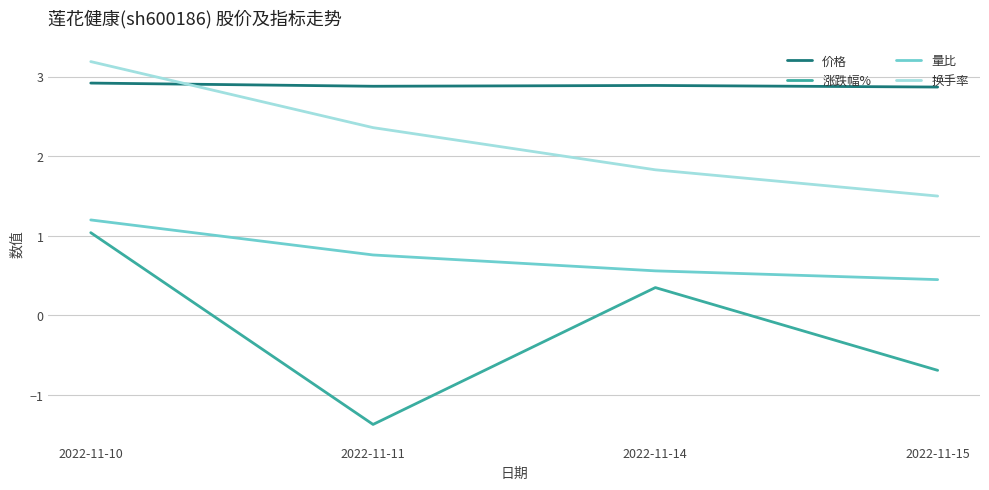

What is the total value across all series at 2022-11-11?

4.6